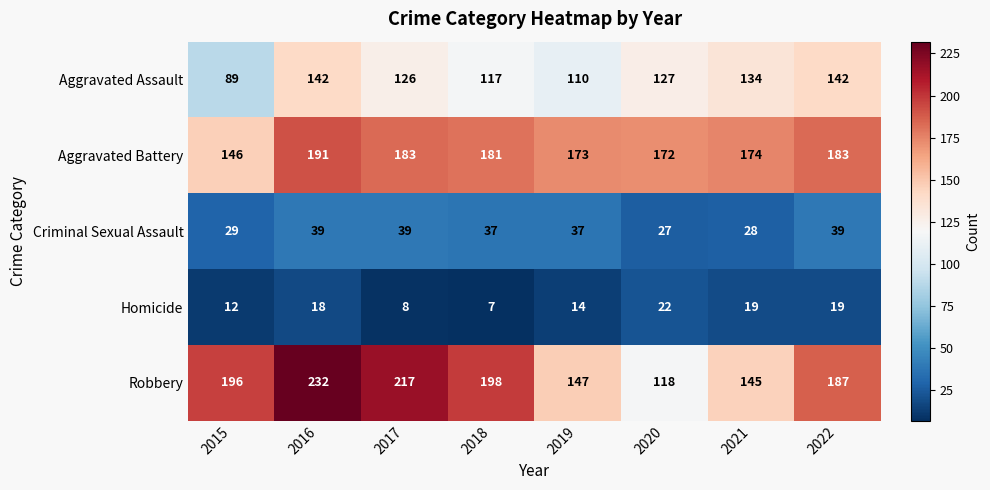

What is the average value of the Robbery series?

180